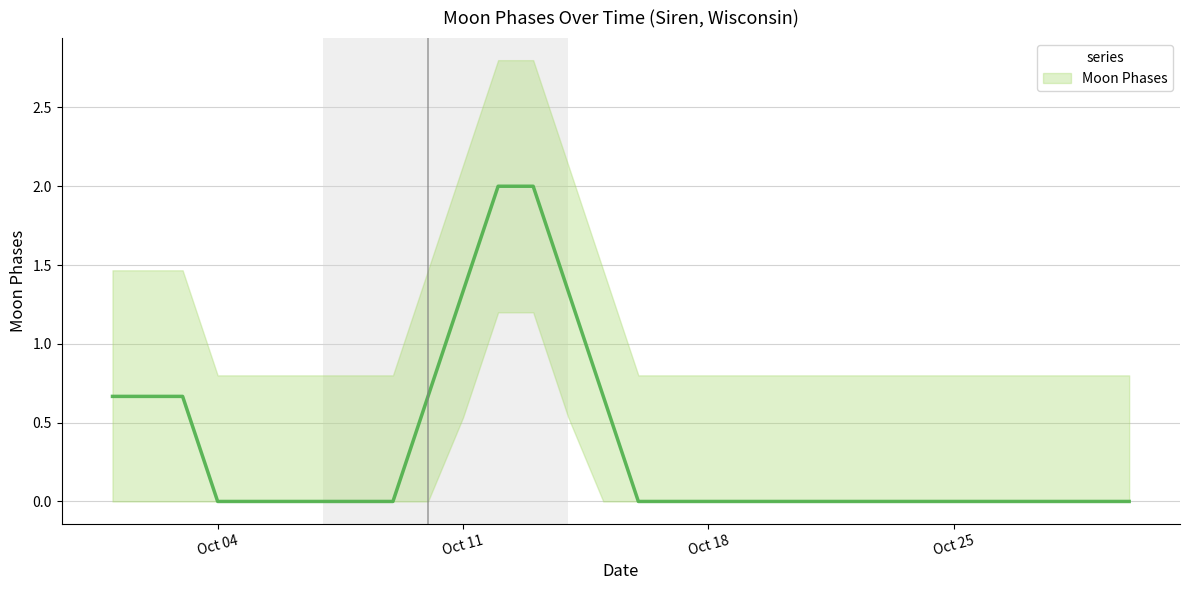

What is the average value?

0.3